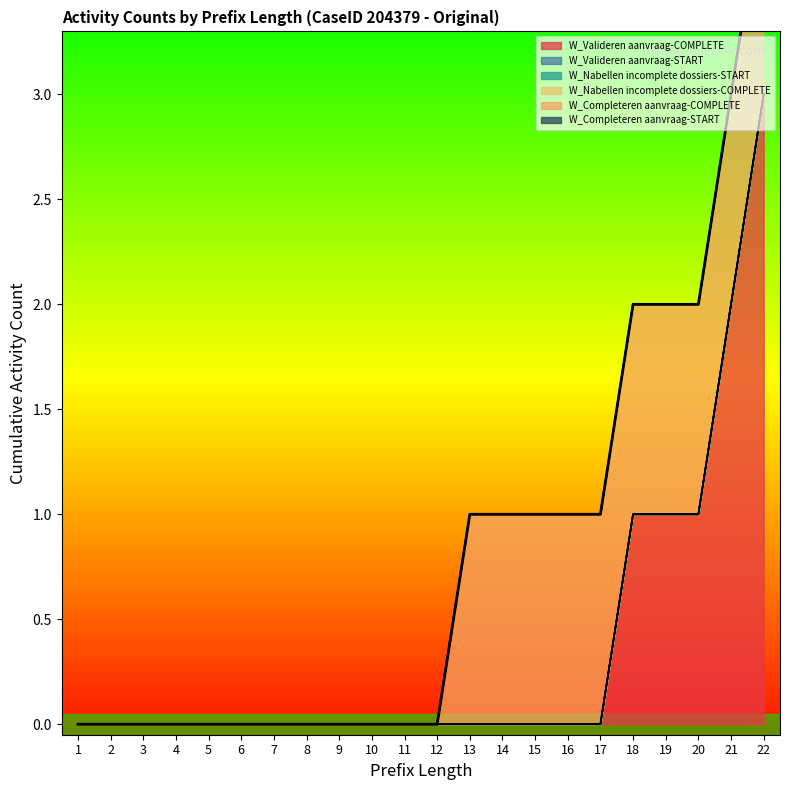

How many values in W_Completeren aanvraag-COMPLETE are above zero?

10